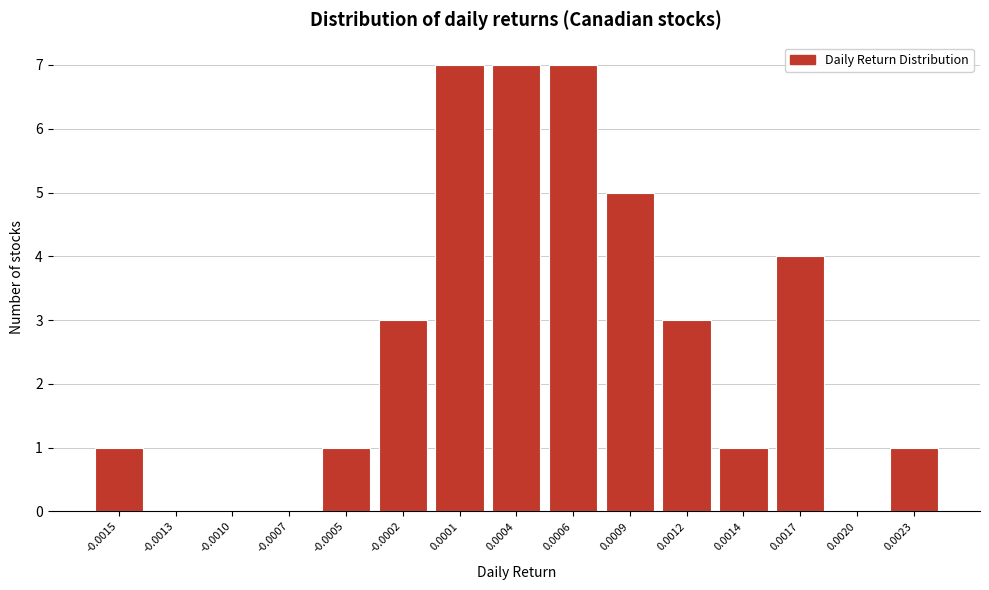

Reading left to right, list all the values displayed in this chart.

-0.0015=1	-0.0013=0	-0.0010=0	-0.0007=0	-0.0005=1	-0.0002=3	0.0001=7	0.0004=7	0.0006=7	0.0009=5	0.0012=3	0.0014=1	0.0017=4	0.0020=0	0.0023=1